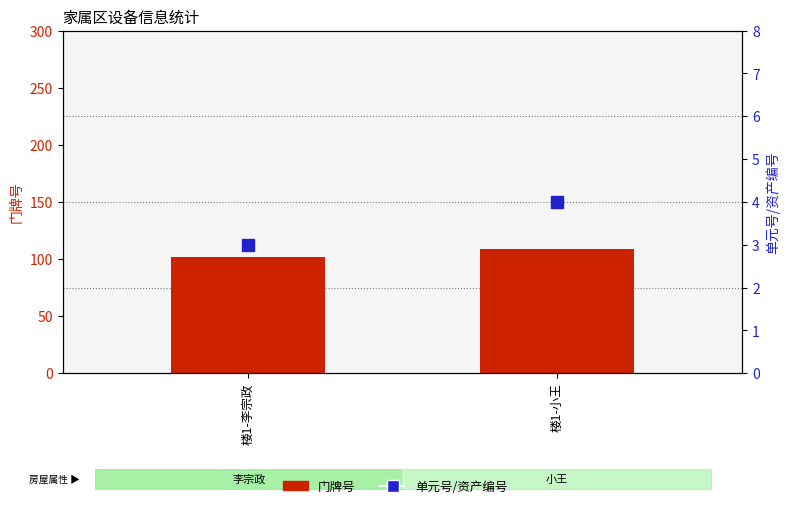

Is the value of 门牌号 at 楼1-李宗政 greater than the value of 单元号/资产编号 at 楼1-李宗政?

Yes